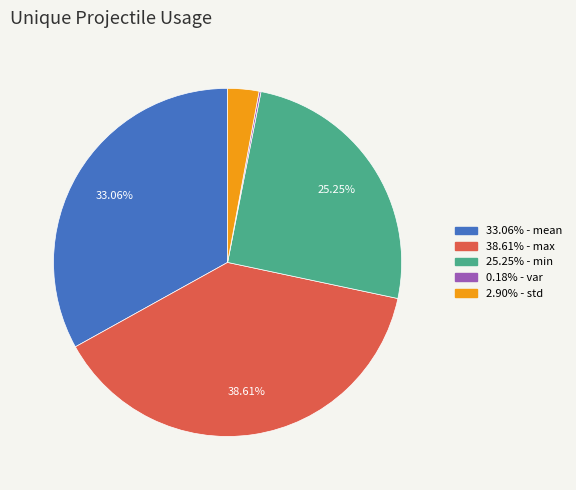

Is there any slice that represents more than half of the pie?

No